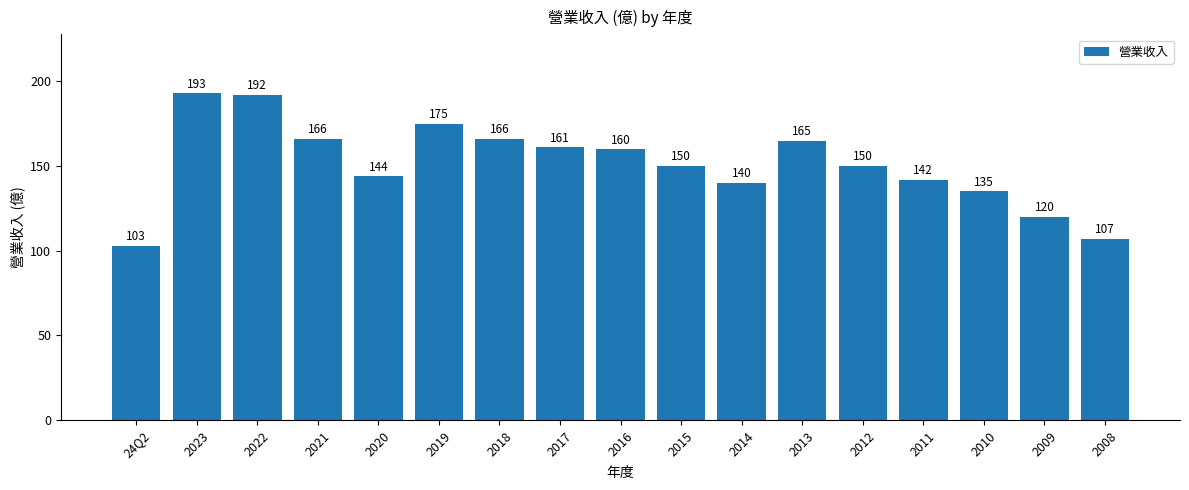

What is the sum of the values at 2021 and 2013?

331